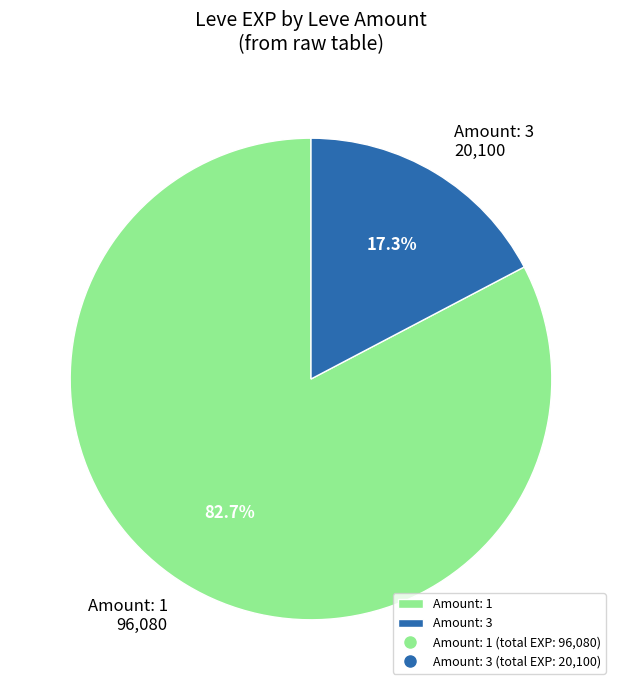

Count the number of slices in the pie.

2